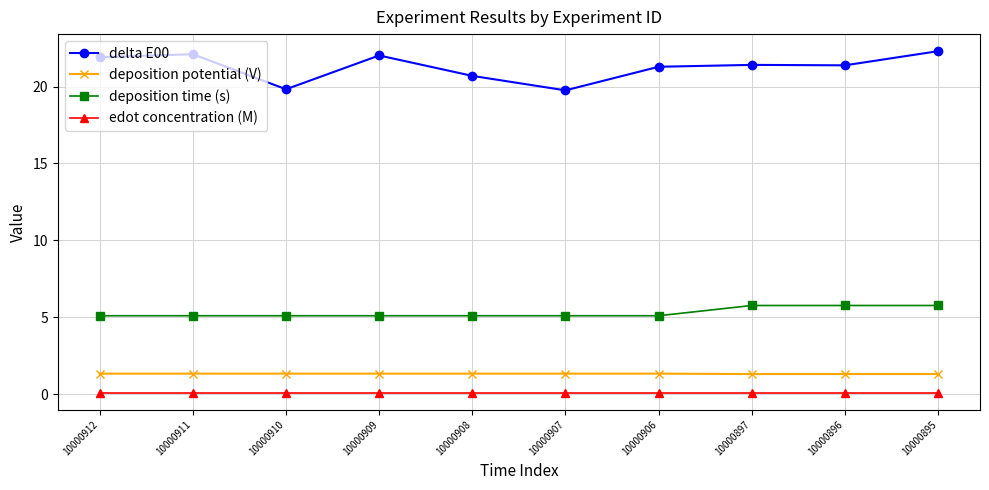

What is the sum of the delta E00 values at 10000897 and 10000896?

42.8